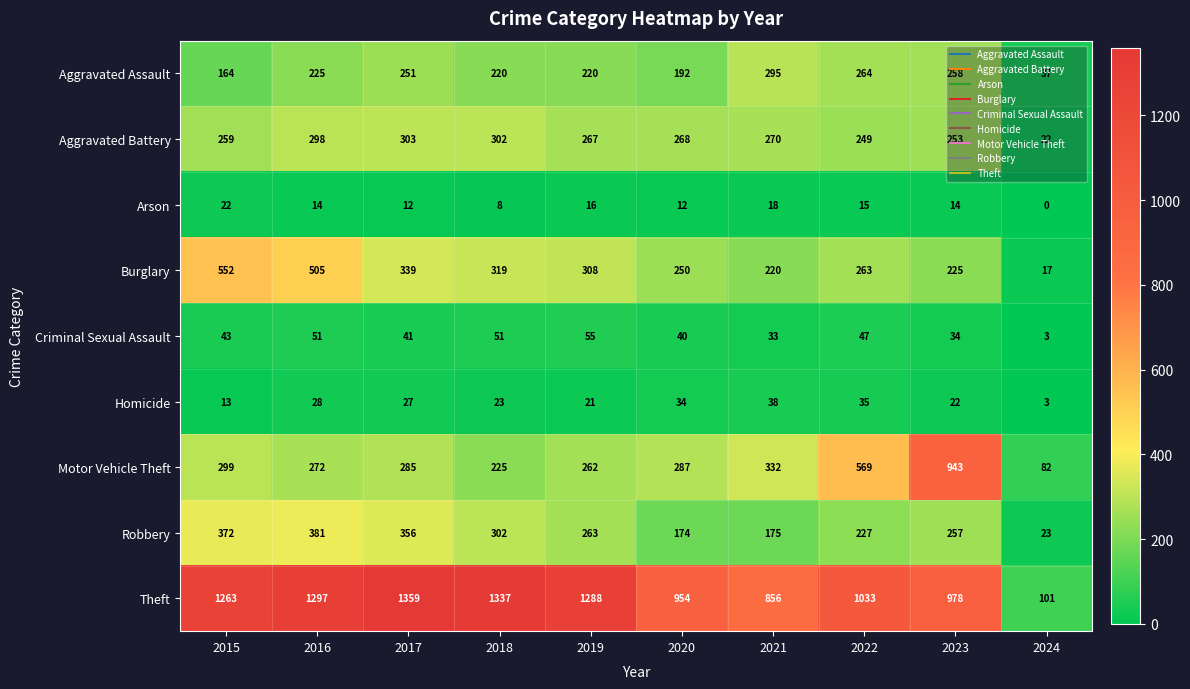

Which category has the highest value in the Motor Vehicle Theft series?

2023